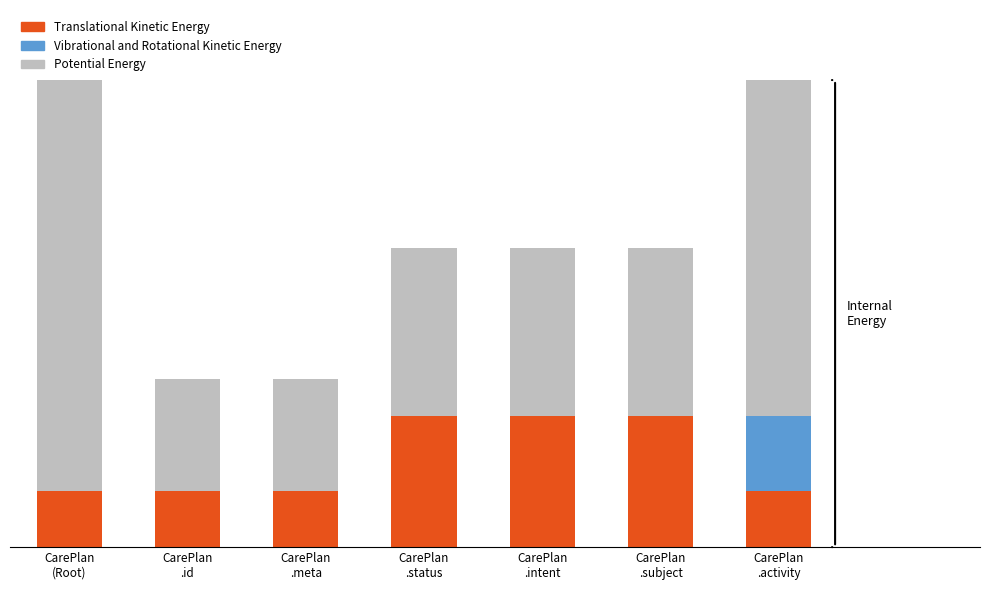

At how many categories does at least one series exceed 1?

2